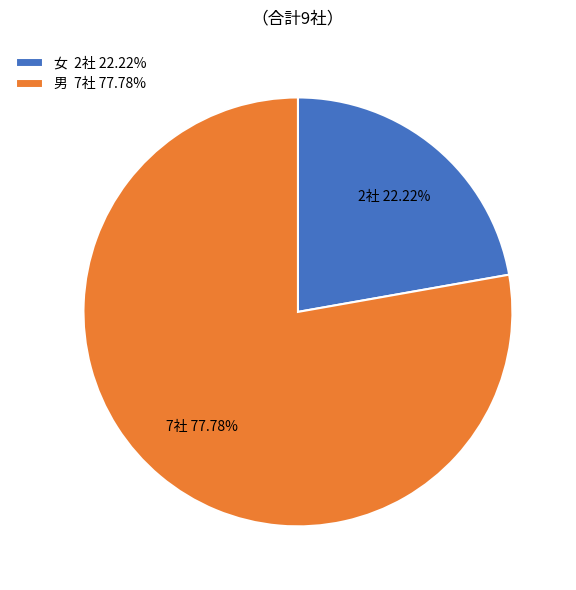

Which category has the smallest portion of the pie?

女